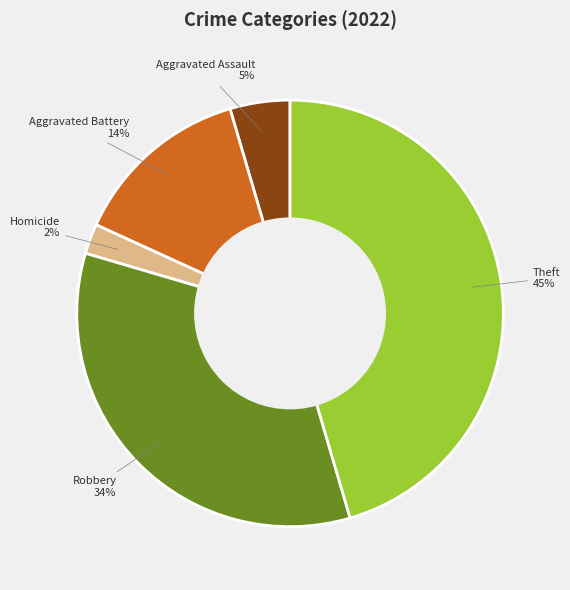

How many segments does this pie chart have?

5